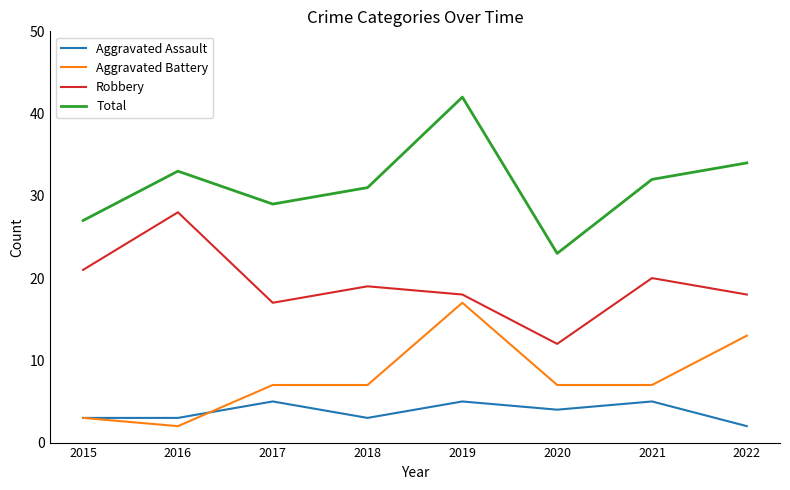

At which label does Aggravated Assault first exceed 4?

2017